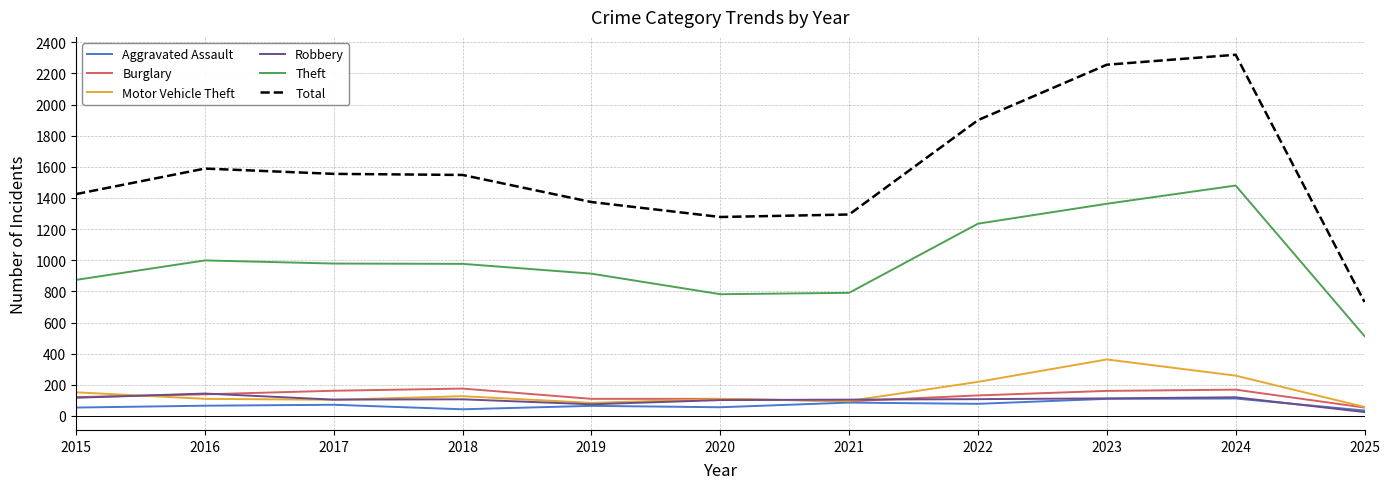

How many categories are shown in the chart?

11